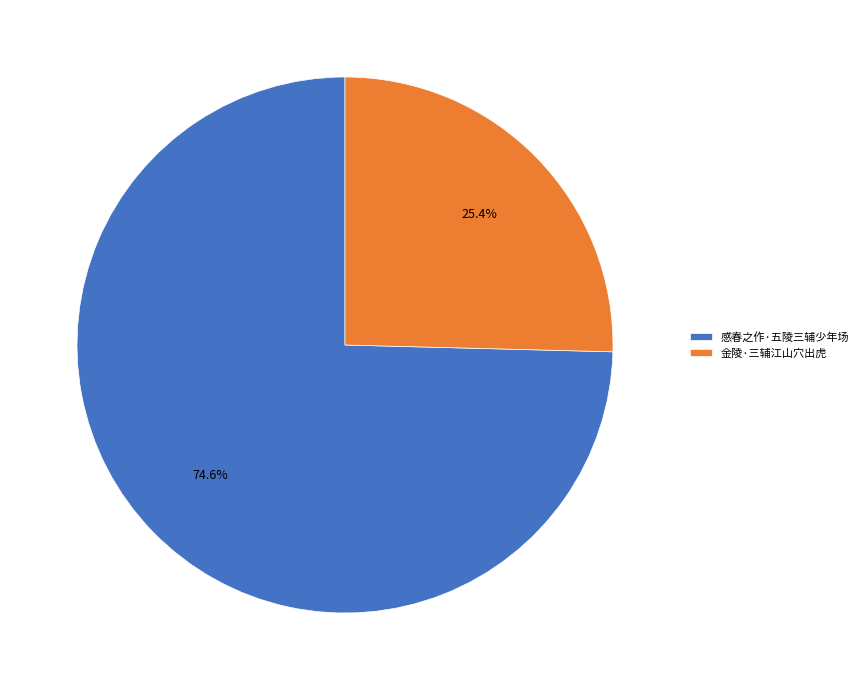

To the nearest percent, what percentage of the pie is 金陵·三辅江山穴出虎?

25%